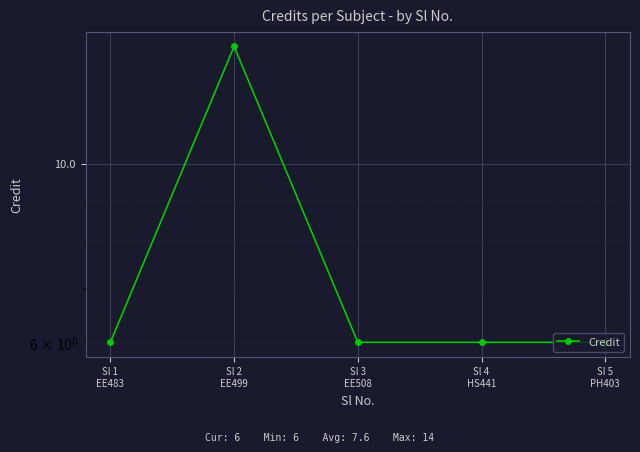

Rank the categories by value from highest to lowest.

Sl 2
EE499, Sl 1
EE483, Sl 3
EE508, Sl 4
HS441, Sl 5
PH403